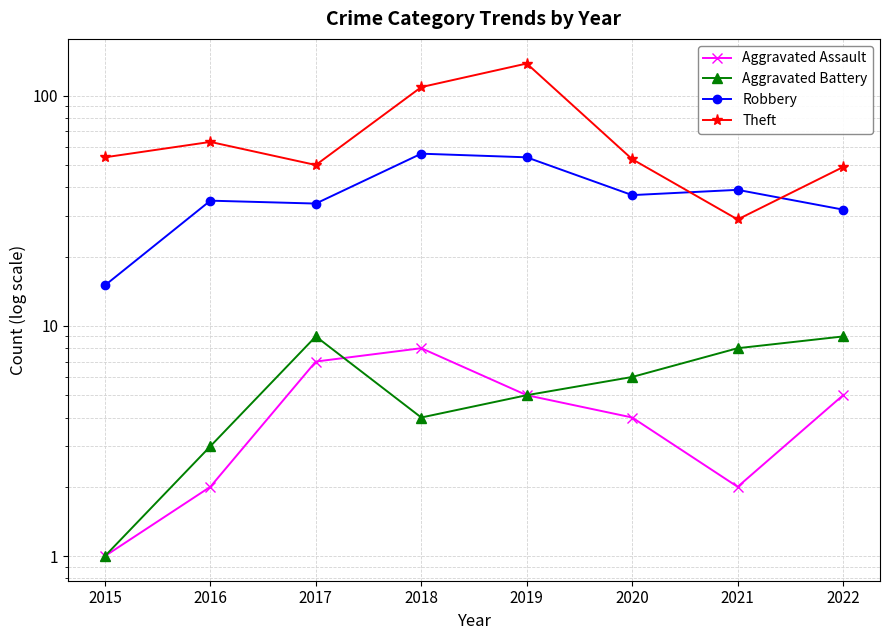

In Aggravated Assault, how many points are lower than both neighbors (excluding endpoints)?

1